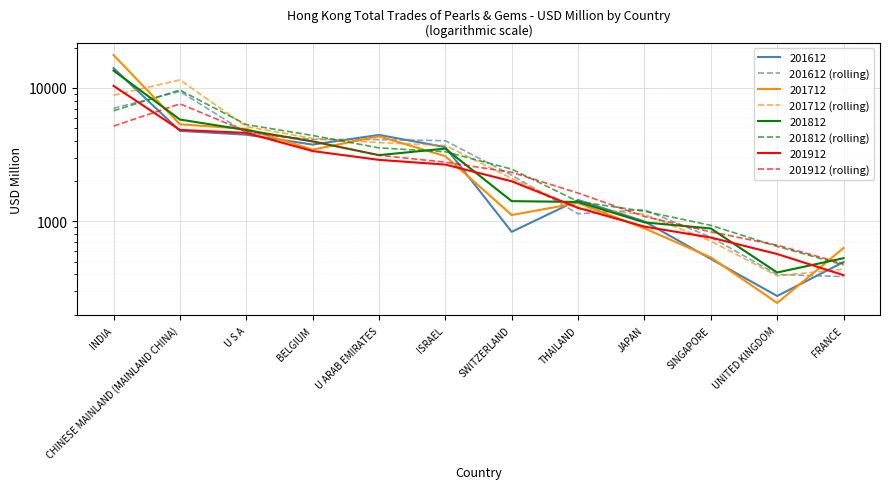

What position from the left is THAILAND?

8